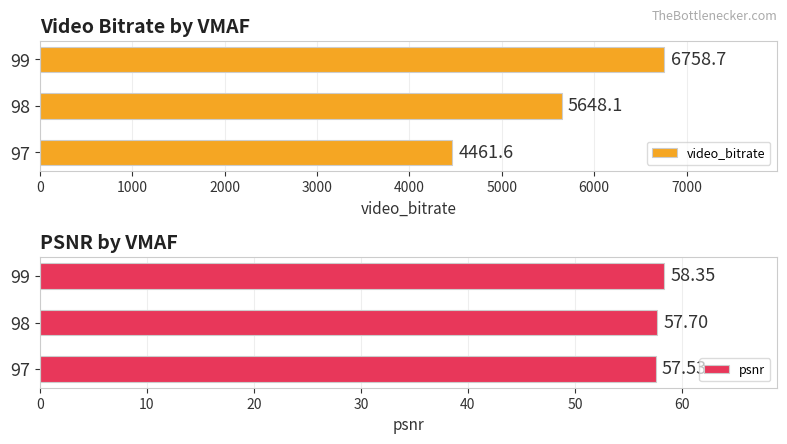

At which label does video_bitrate reach its peak?

99